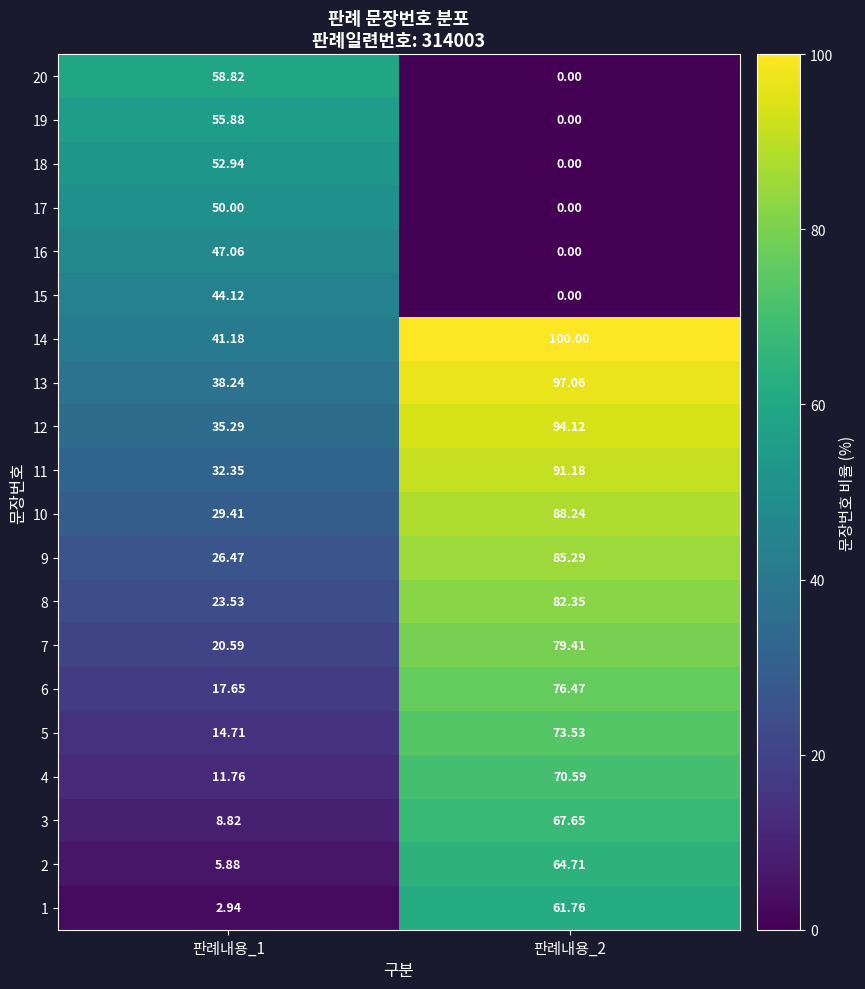

What is the maximum value shown in the chart?

100.0